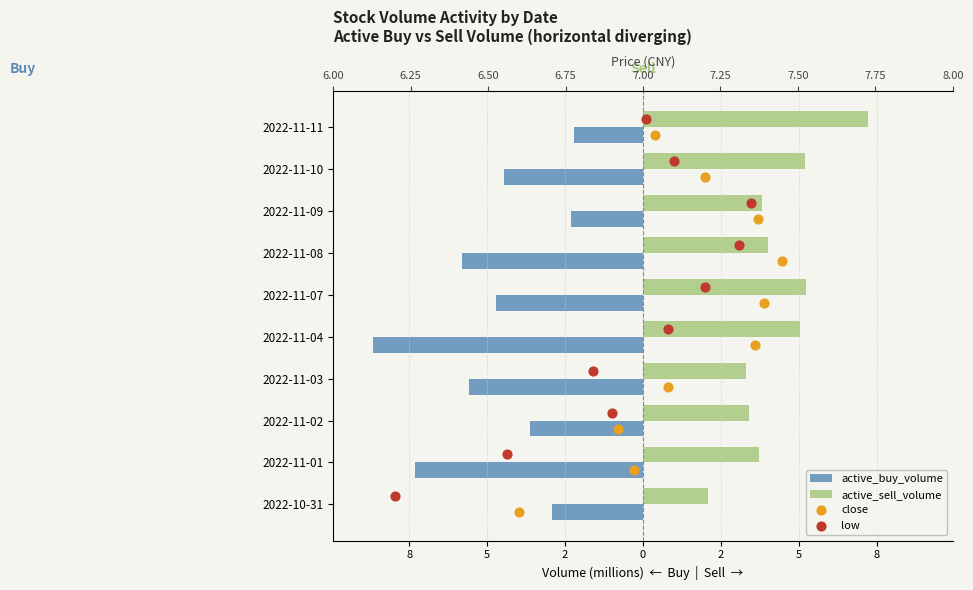

What are all the series names shown in the legend?

active_buy_volume, active_sell_volume, close, low